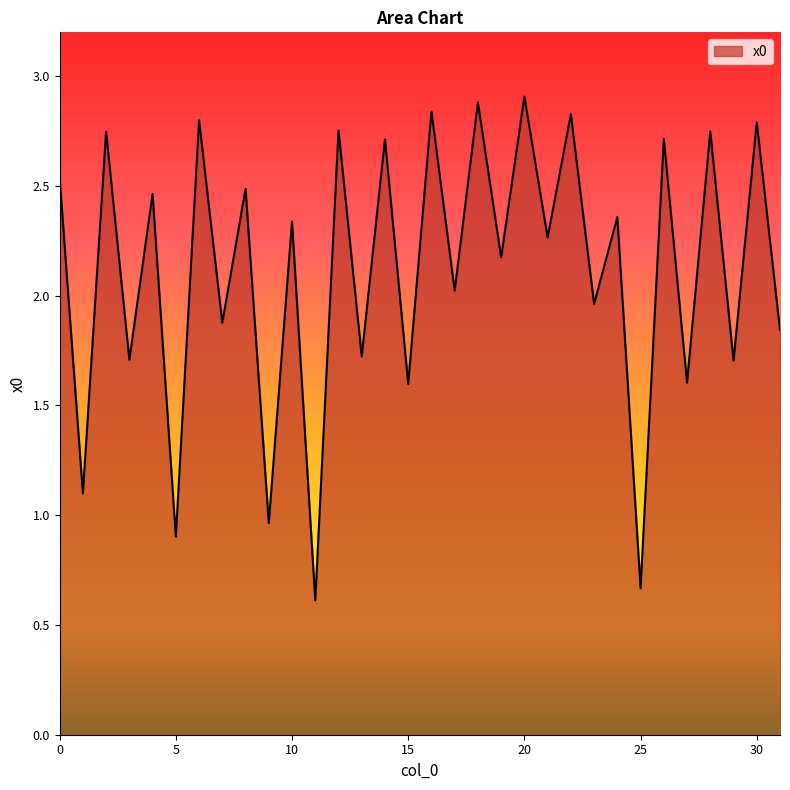

How many interior local peaks (higher than both neighbors) does the data have?

15